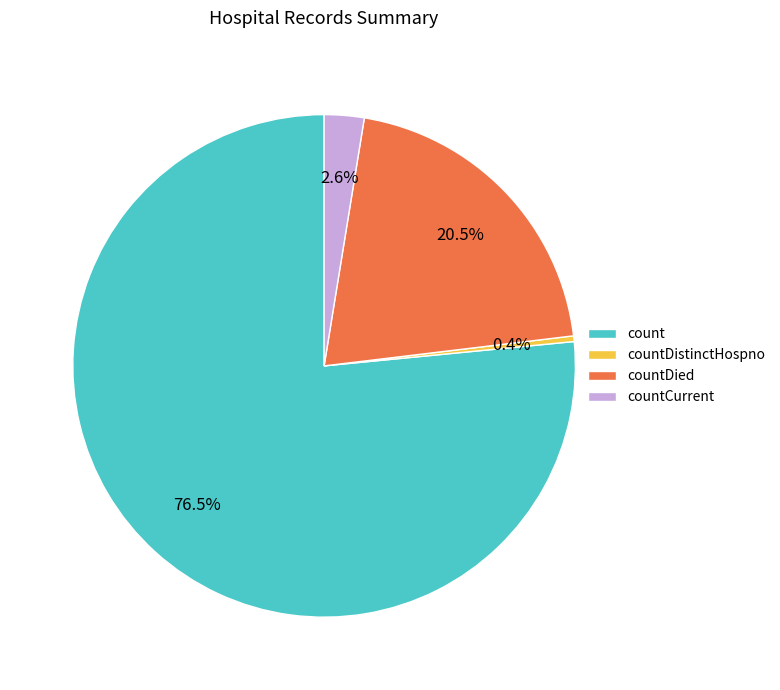

To the nearest percent, what is the difference between the largest and smallest slice percentages?

76%